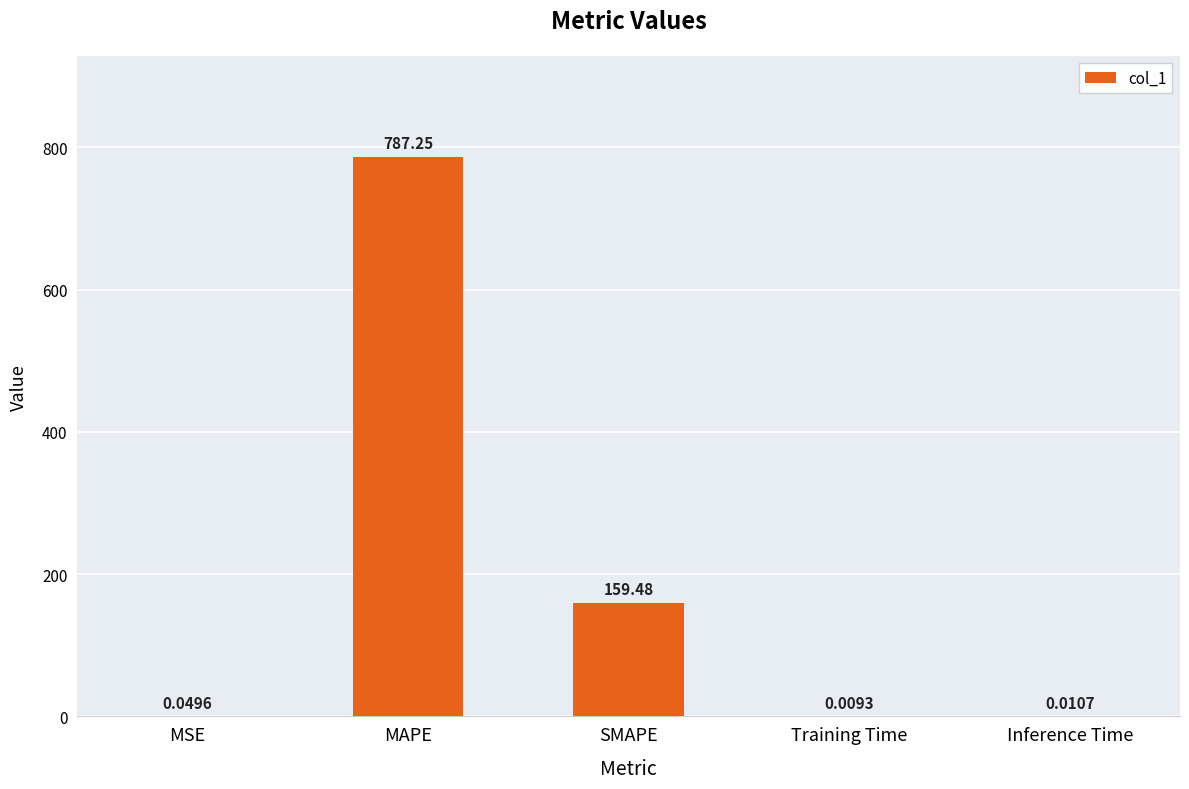

What is the difference between the values at SMAPE and MSE?

159.4